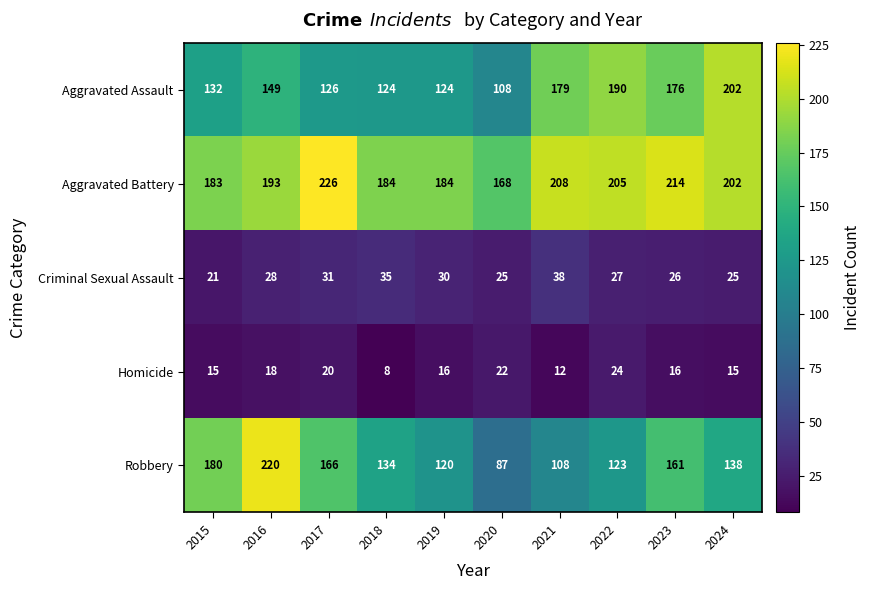

What is the spread (max minus min) of values at 2016?

202